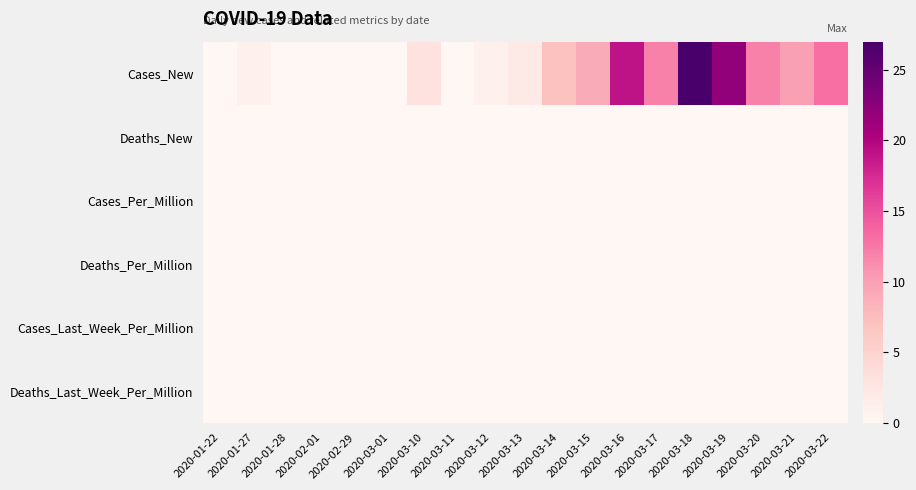

Reading left to right, extract all data points from this chart.

Cases_New: 2020-01-22=0	2020-01-27=1	2020-01-28=0	2020-02-01=0	2020-02-29=0	2020-03-01=0	2020-03-10=3	2020-03-11=0	2020-03-12=1	2020-03-13=2	2020-03-14=7	2020-03-15=9	2020-03-16=19	2020-03-17=12	2020-03-18=27	2020-03-19=22	2020-03-20=12	2020-03-21=10	2020-03-22=13
Deaths_New: 2020-01-22=0	2020-01-27=0	2020-01-28=0	2020-02-01=0	2020-02-29=0	2020-03-01=0	2020-03-10=0	2020-03-11=0	2020-03-12=0	2020-03-13=0	2020-03-14=0	2020-03-15=0	2020-03-16=0	2020-03-17=0	2020-03-18=0	2020-03-19=0	2020-03-20=0	2020-03-21=0	2020-03-22=0
Cases_Per_Million: 2020-01-22=0	2020-01-27=0	2020-01-28=0	2020-02-01=0	2020-02-29=0	2020-03-01=0	2020-03-10=0	2020-03-11=0	2020-03-12=0	2020-03-13=0	2020-03-14=0	2020-03-15=0	2020-03-16=0	2020-03-17=0	2020-03-18=0	2020-03-19=0	2020-03-20=0	2020-03-21=0	2020-03-22=0
Deaths_Per_Million: 2020-01-22=0	2020-01-27=0	2020-01-28=0	2020-02-01=0	2020-02-29=0	2020-03-01=0	2020-03-10=0	2020-03-11=0	2020-03-12=0	2020-03-13=0	2020-03-14=0	2020-03-15=0	2020-03-16=0	2020-03-17=0	2020-03-18=0	2020-03-19=0	2020-03-20=0	2020-03-21=0	2020-03-22=0
Cases_Last_Week_Per_Million: 2020-01-22=0	2020-01-27=0	2020-01-28=0	2020-02-01=0	2020-02-29=0	2020-03-01=0	2020-03-10=0	2020-03-11=0	2020-03-12=0	2020-03-13=0	2020-03-14=0	2020-03-15=0	2020-03-16=0	2020-03-17=0	2020-03-18=0	2020-03-19=0	2020-03-20=0	2020-03-21=0	2020-03-22=0
Deaths_Last_Week_Per_Million: 2020-01-22=0	2020-01-27=0	2020-01-28=0	2020-02-01=0	2020-02-29=0	2020-03-01=0	2020-03-10=0	2020-03-11=0	2020-03-12=0	2020-03-13=0	2020-03-14=0	2020-03-15=0	2020-03-16=0	2020-03-17=0	2020-03-18=0	2020-03-19=0	2020-03-20=0	2020-03-21=0	2020-03-22=0